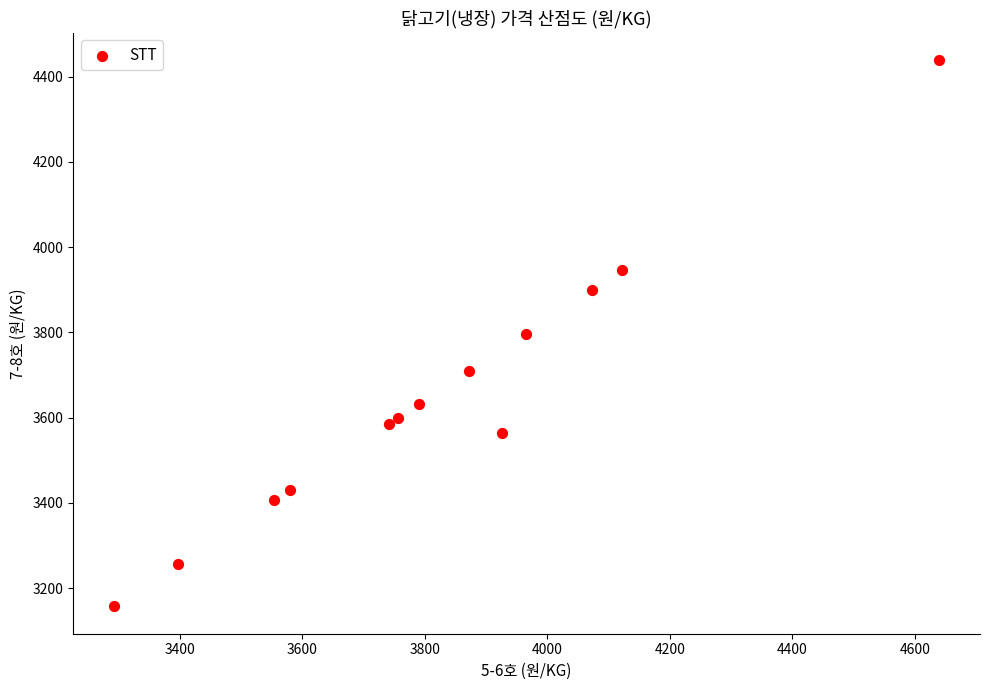

What is the range of Y values (max minus min)?

1282